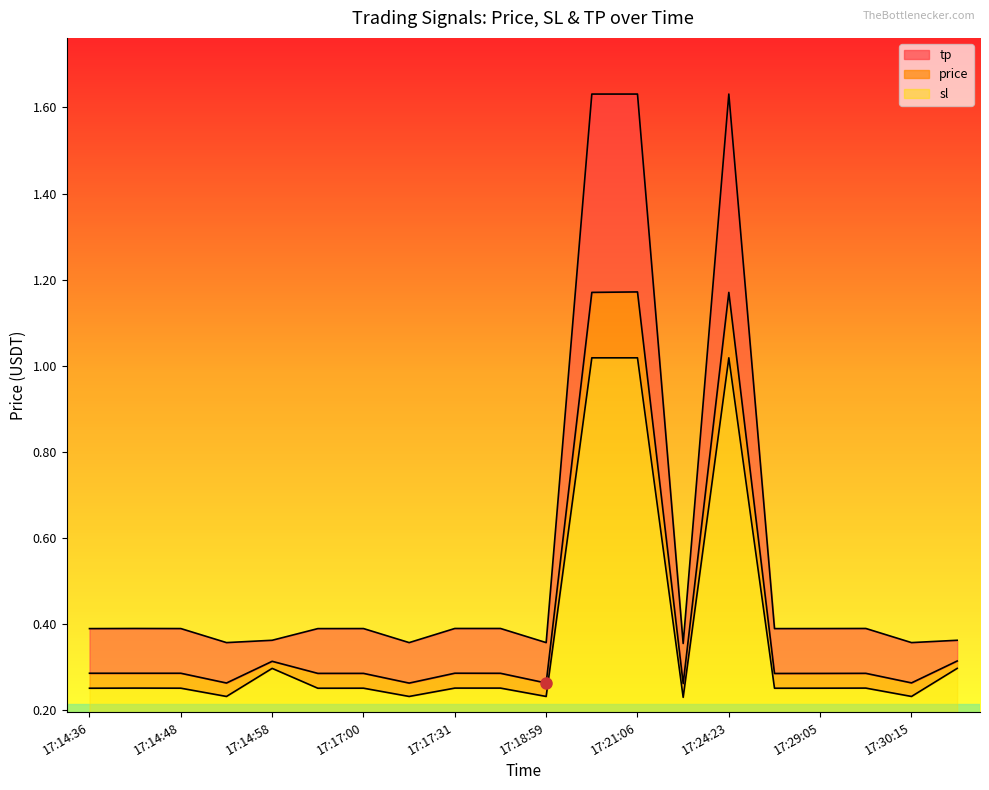

Which category has the highest value across all series?

17:20:01